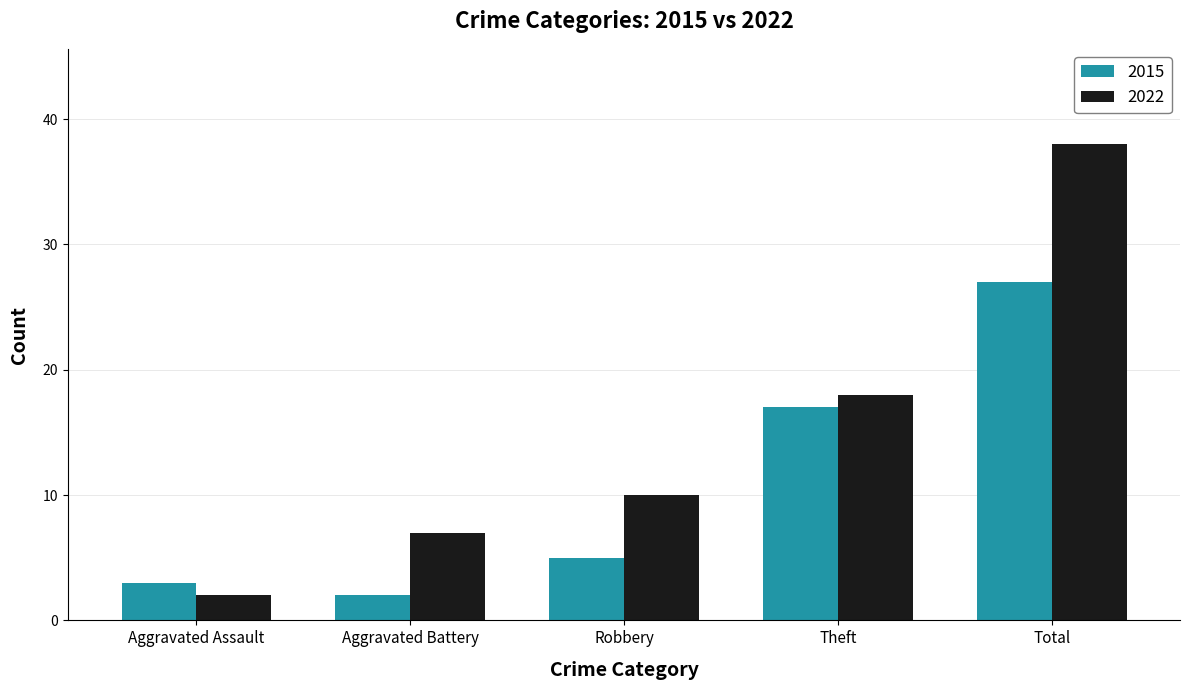

Count the number of data series in this chart.

2